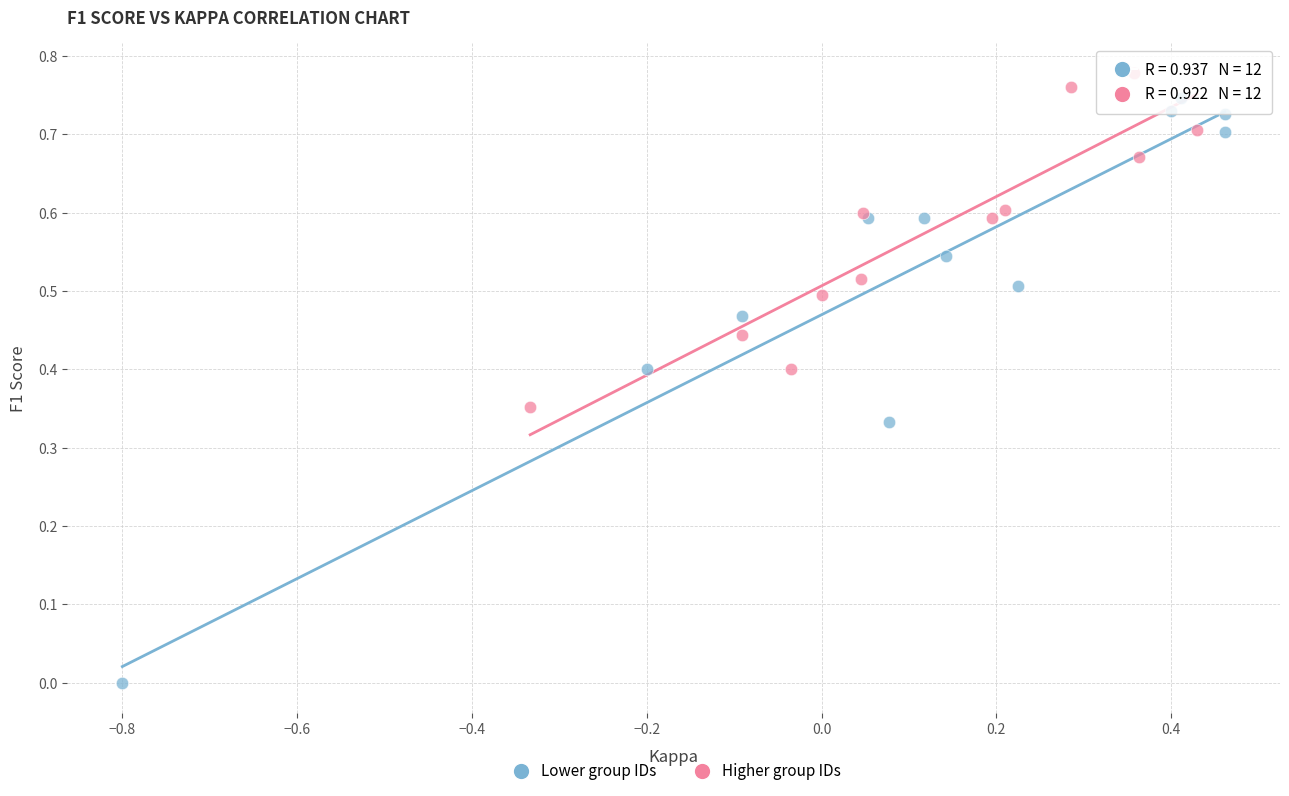

Which series reaches the minimum Y coordinate?

Lower group IDs